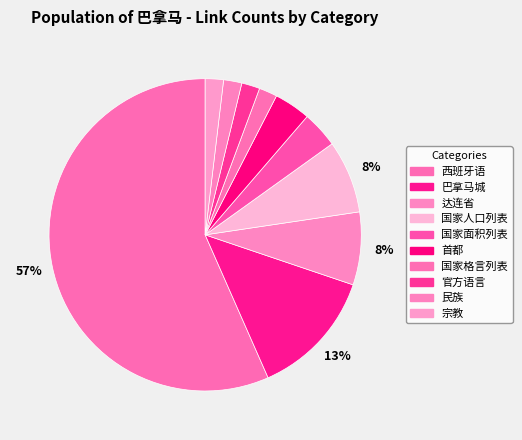

Is there a majority slice in this chart?

Yes